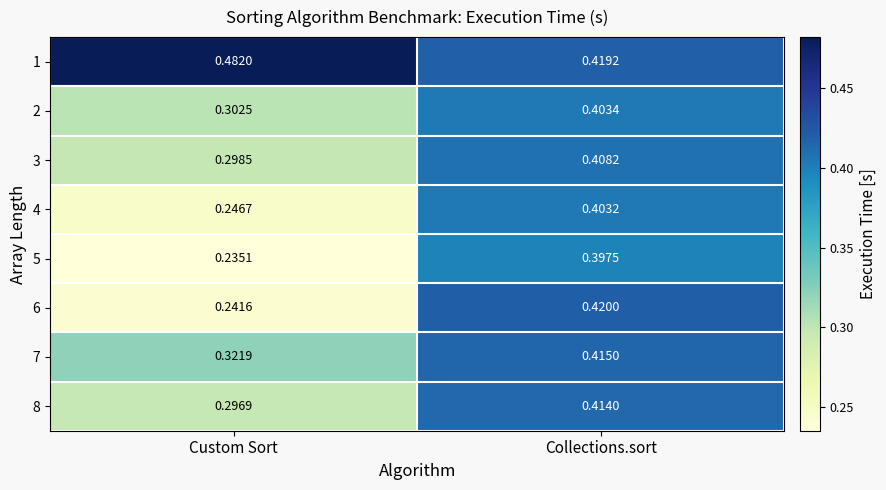

At which label does 5 reach its minimum?

Custom Sort